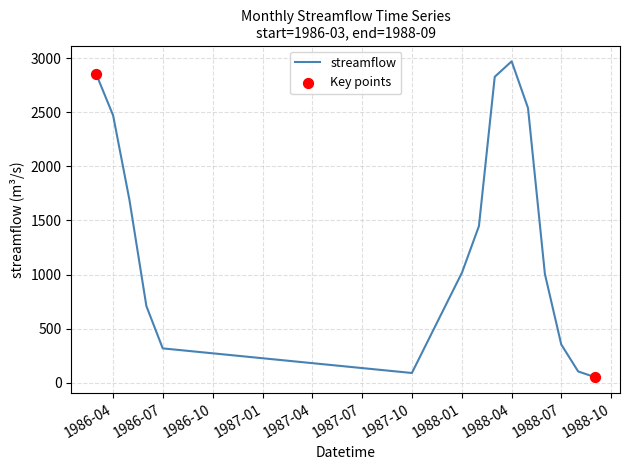

What is the maximum value shown in the chart?

2970.0